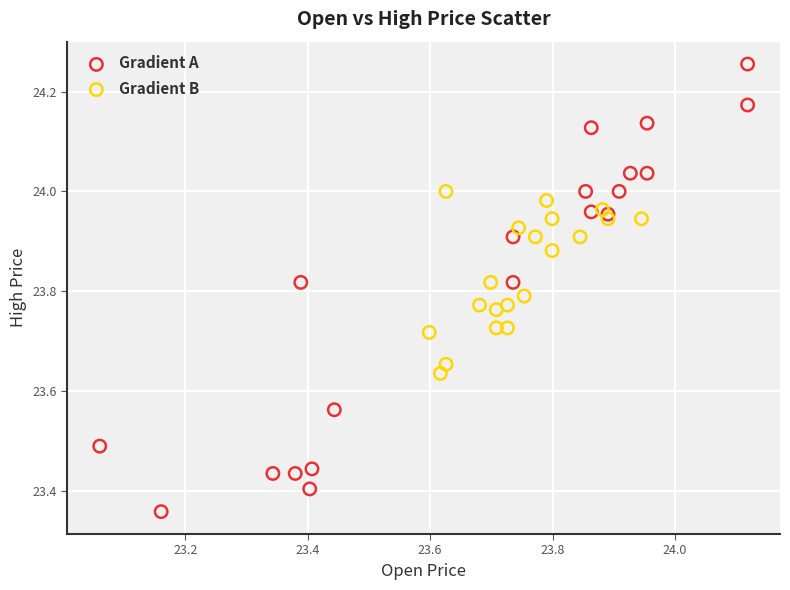

Which series has the largest Y range (max minus min)?

Gradient A